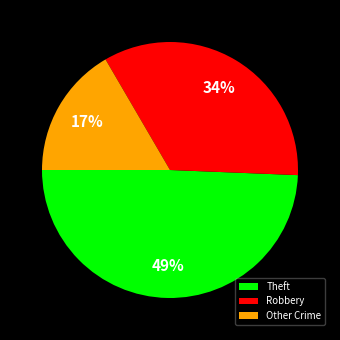

How many slices are in this pie chart?

3